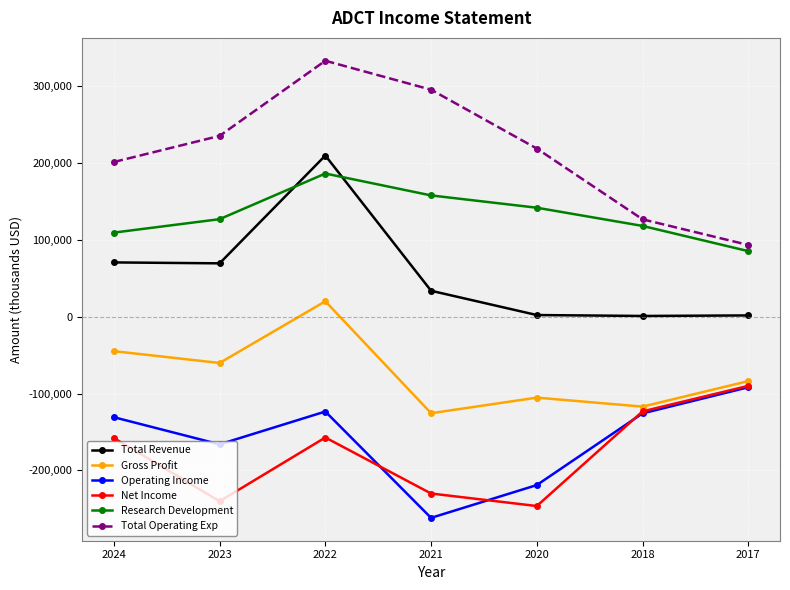

What is the difference between the Net Income values at 2017 and 2021?

140100